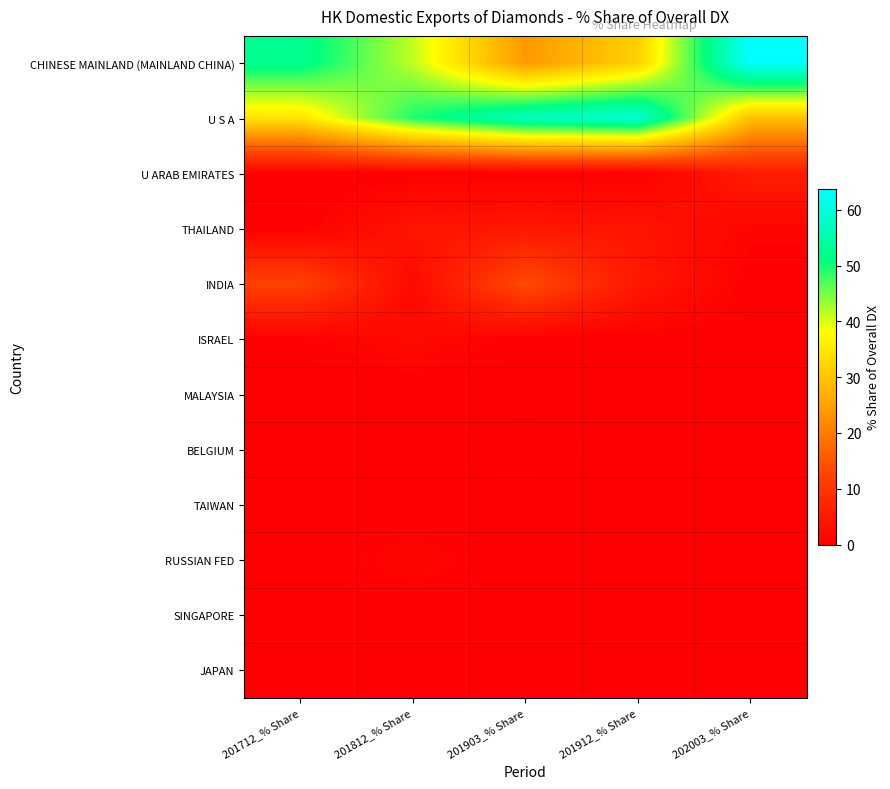

Reading left to right, transcribe all the data shown in this chart.

CHINESE MAINLAND (MAINLAND CHINA): 201712_% Share=52.6	201812_% Share=41.3	201903_% Share=23.9	201912_% Share=31.7	202003_% Share=63.7
U S A: 201712_% Share=34.7	201812_% Share=49.4	201903_% Share=57.4	201912_% Share=59.4	202003_% Share=29.6
U ARAB EMIRATES: 201712_% Share=0.1	201812_% Share=0.0	201903_% Share=0.2	201912_% Share=0.1	202003_% Share=5.4
THAILAND: 201712_% Share=0.0	201812_% Share=4.0	201903_% Share=4.3	201912_% Share=3.9	202003_% Share=1.0
INDIA: 201712_% Share=12.2	201812_% Share=1.9	201903_% Share=13.7	201912_% Share=4.6	202003_% Share=0.2
ISRAEL: 201712_% Share=0.2	201812_% Share=1.9	201903_% Share=0.1	201912_% Share=0.2	202003_% Share=0.1
MALAYSIA: 201712_% Share=0.0	201812_% Share=0.0	201903_% Share=0.0	201912_% Share=0.0	202003_% Share=0.0
BELGIUM: 201712_% Share=0.1	201812_% Share=0.3	201903_% Share=0.5	201912_% Share=0.1	202003_% Share=0.0
TAIWAN: 201712_% Share=0.0	201812_% Share=0.0	201903_% Share=0.0	201912_% Share=0.0	202003_% Share=0.0
RUSSIAN FED: 201712_% Share=0.0	201812_% Share=1.2	201903_% Share=0.0	201912_% Share=0.0	202003_% Share=0.0
SINGAPORE: 201712_% Share=0.0	201812_% Share=0.0	201903_% Share=0.0	201912_% Share=0.0	202003_% Share=0.0
JAPAN: 201712_% Share=0.0	201812_% Share=0.0	201903_% Share=0.0	201912_% Share=0.0	202003_% Share=0.0